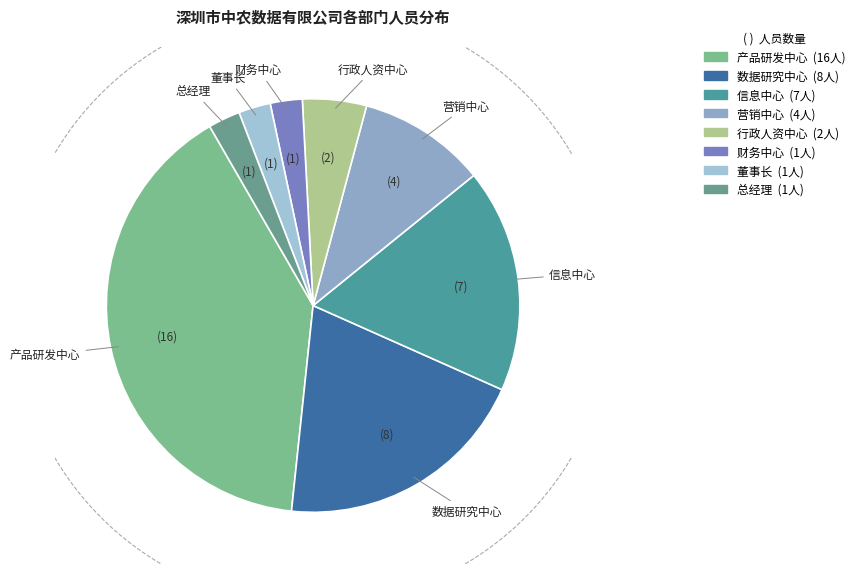

To the nearest percent, what is the difference between the 产品研发中心 and 行政人资中心 slice percentages?

35%